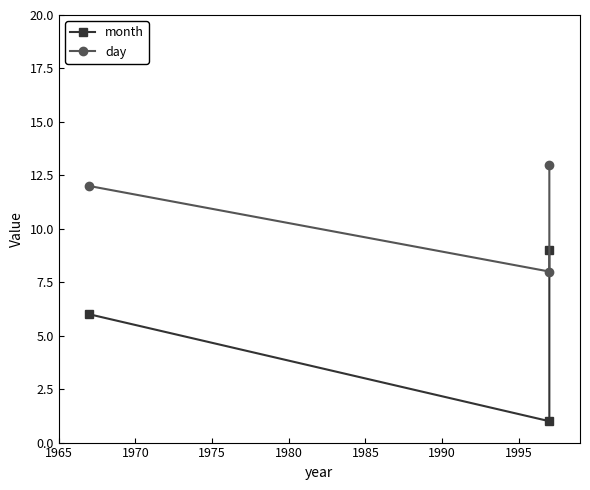

Which series has the widest spread of values?

month